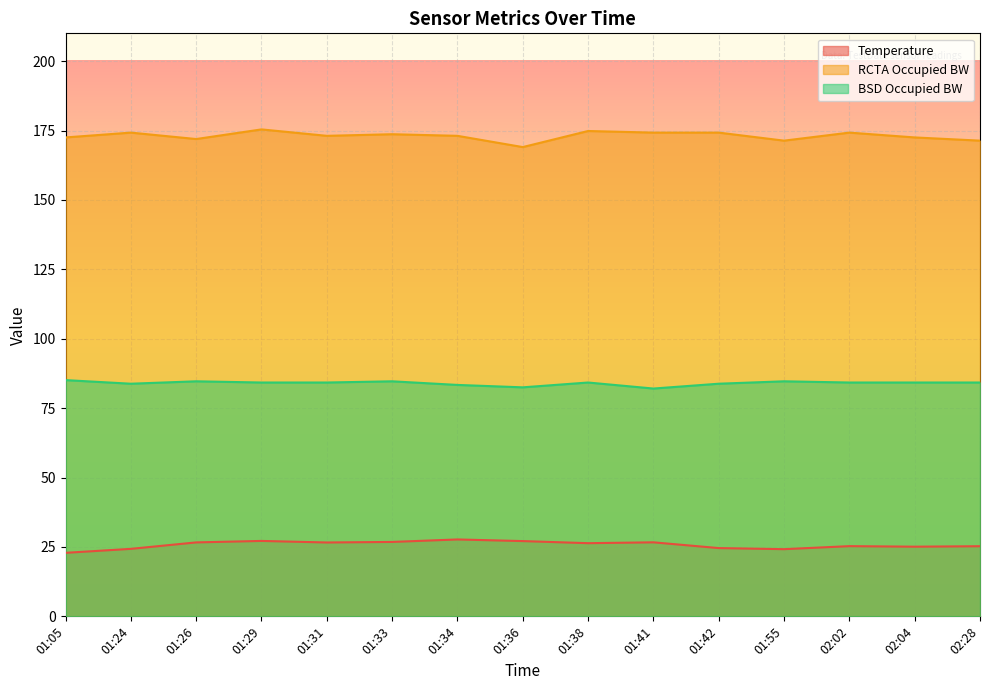

What is the difference between the maximum and minimum values in the Temperature series?

4.8